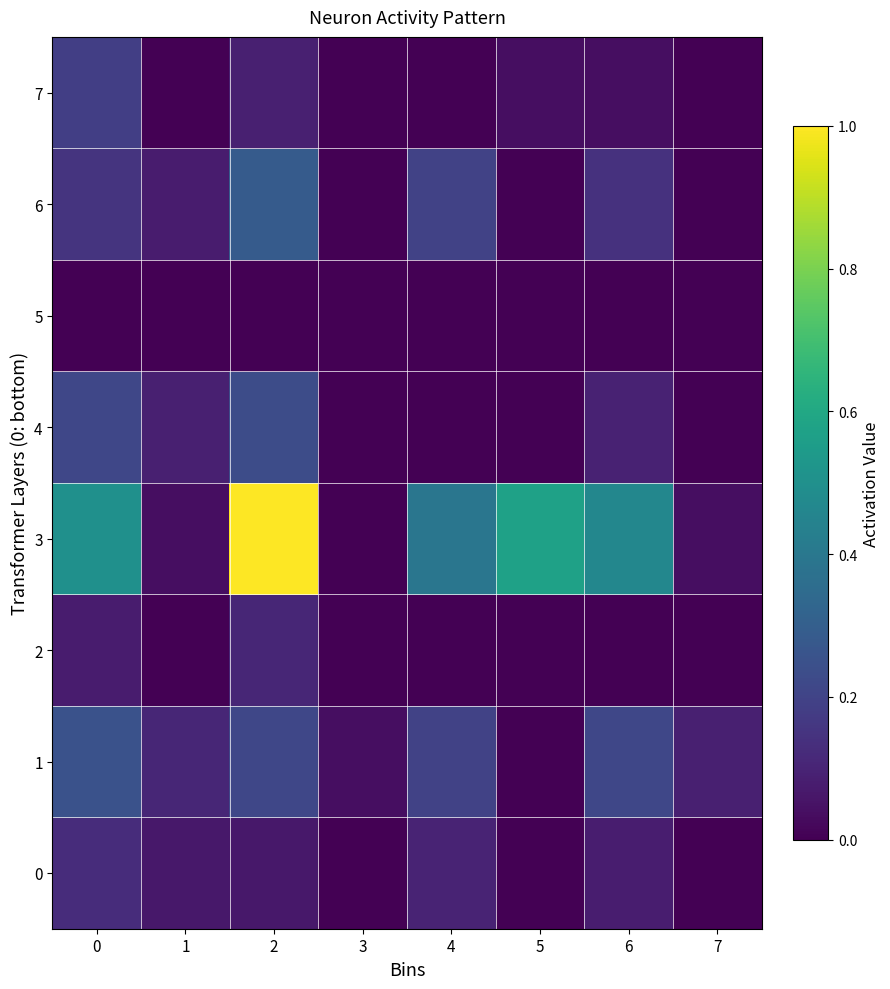

Reading left to right, list all the values displayed in this chart.

0: 0=3.5	1=1.8	2=1.8	3=0.0	4=2.8	5=0.0	6=2.2	7=0.0
1: 0=7.0	1=3.0	2=6.0	3=1.0	4=5.5	5=0.0	6=6.0	7=2.5
2: 0=2.1	1=0.0	2=3.0	3=0.0	4=0.0	5=0.0	6=0.0	7=0.0
3: 0=14.0	1=1.0	2=28.0	3=0.0	4=11.0	5=16.0	6=13.0	7=1.0
4: 0=6.0	1=2.5	2=6.5	3=0.0	4=0.0	5=0.0	6=2.7	7=0.0
5: 0=0.0	1=0.0	2=0.0	3=0.0	4=0.0	5=0.0	6=0.0	7=0.0
6: 0=4.2	1=2.1	2=8.0	3=0.0	4=5.5	5=0.0	6=4.0	7=0.0
7: 0=5.2	1=0.0	2=2.5	3=0.0	4=0.0	5=1.0	6=1.0	7=0.0